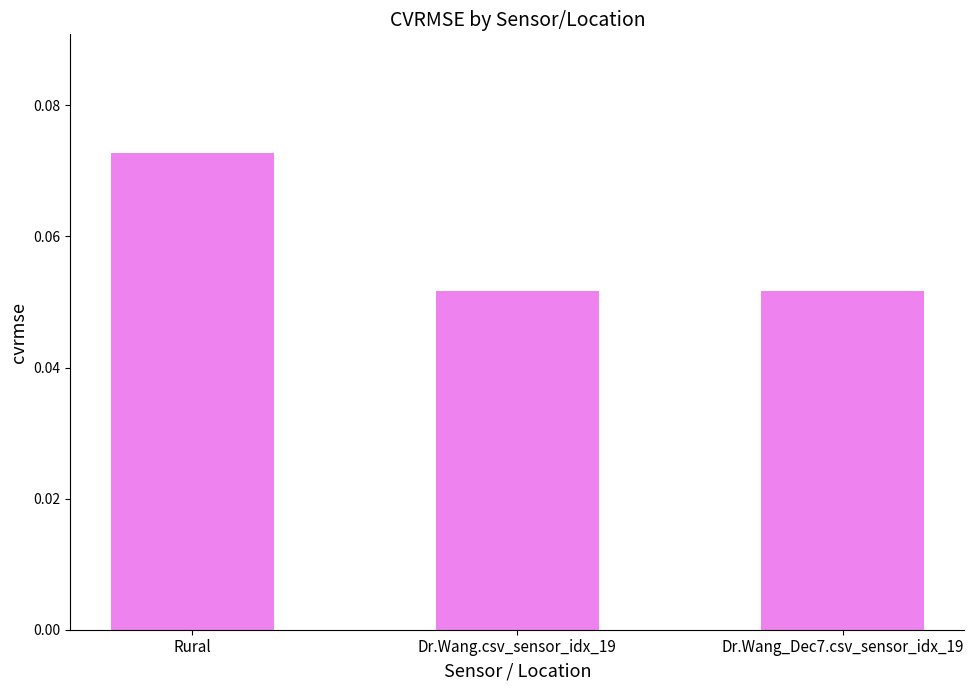

How many values are between 0 and 1?

3